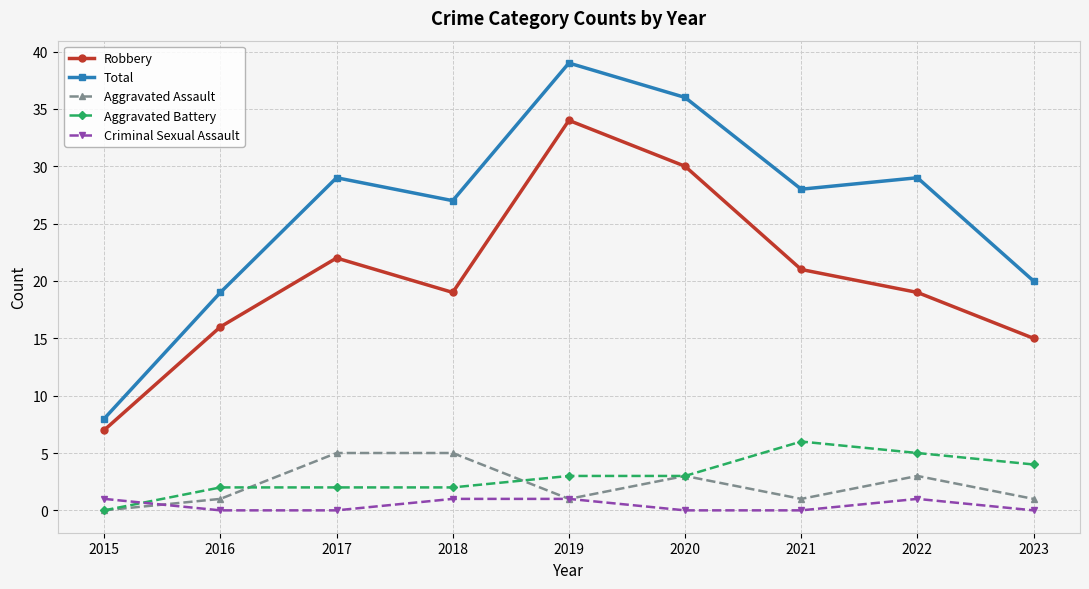

Reading right to left, transcribe all the data shown in this chart.

Robbery: 15	19	21	30	34	19	22	16	7
Total: 20	29	28	36	39	27	29	19	8
Aggravated Assault: 1	3	1	3	1	5	5	1	0
Aggravated Battery: 4	5	6	3	3	2	2	2	0
Criminal Sexual Assault: 0	1	0	0	1	1	0	0	1